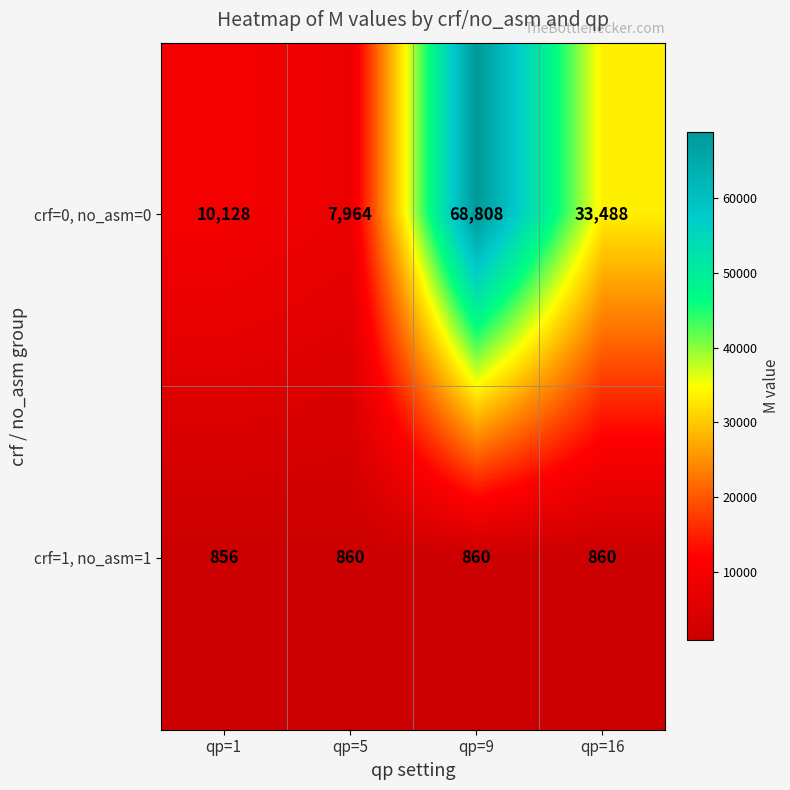

True or false: crf=0, no_asm=0 has a value of 68808 at qp=9.

True